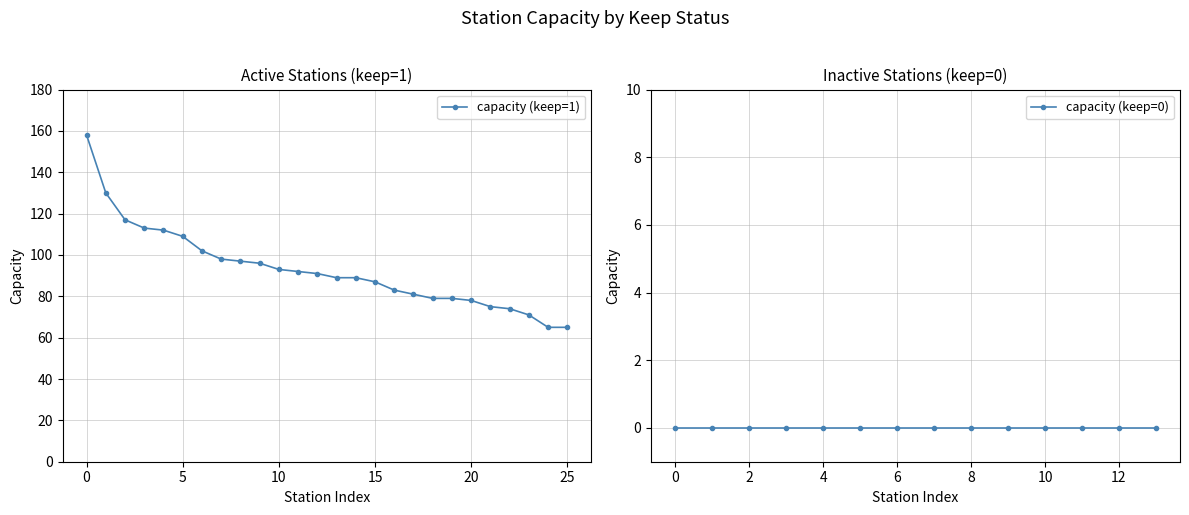

What is the maximum value shown in the chart?

158